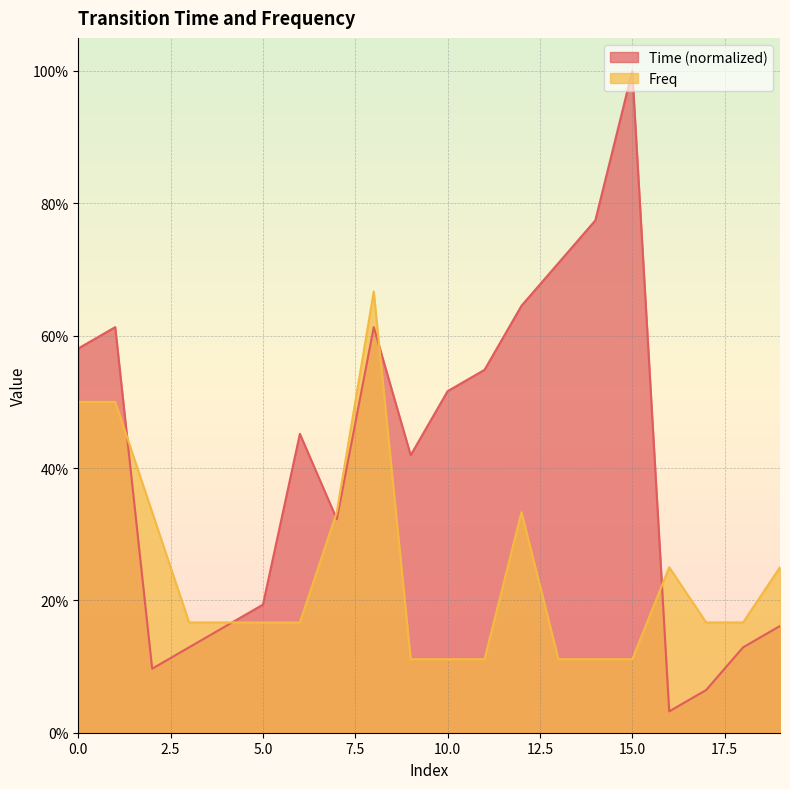

List the series in order of their peak value, lowest first.

Freq, Time (normalized)